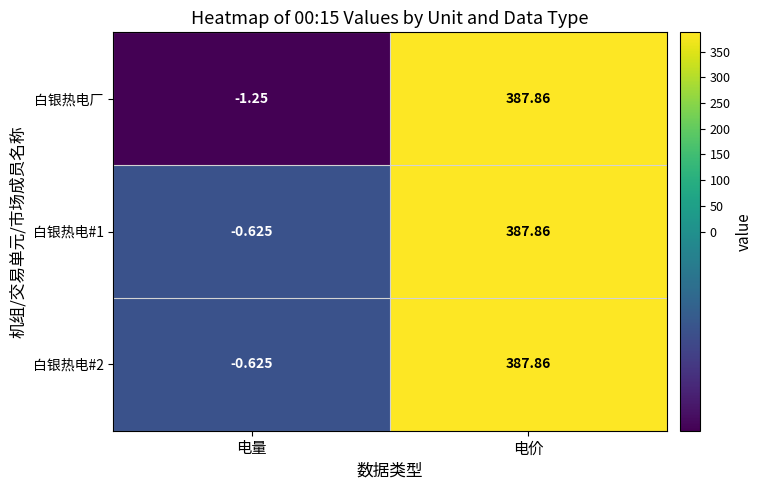

Where does the 白银热电#2 series first go above 387?

电价